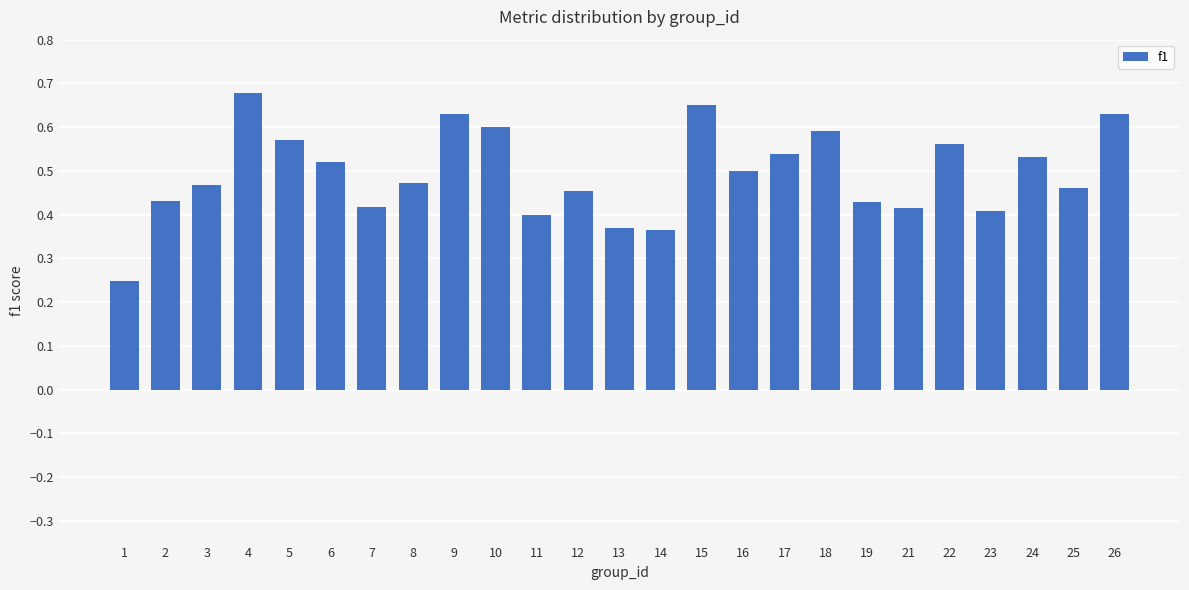

What is the change in value from 2 to 4?

+0.2